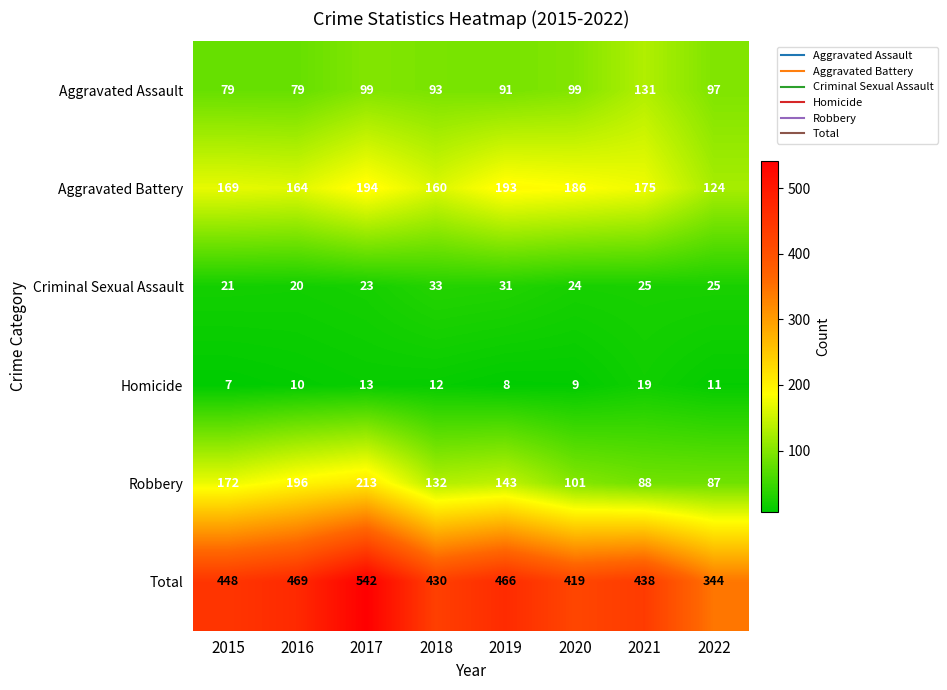

Count the number of data series in this chart.

6